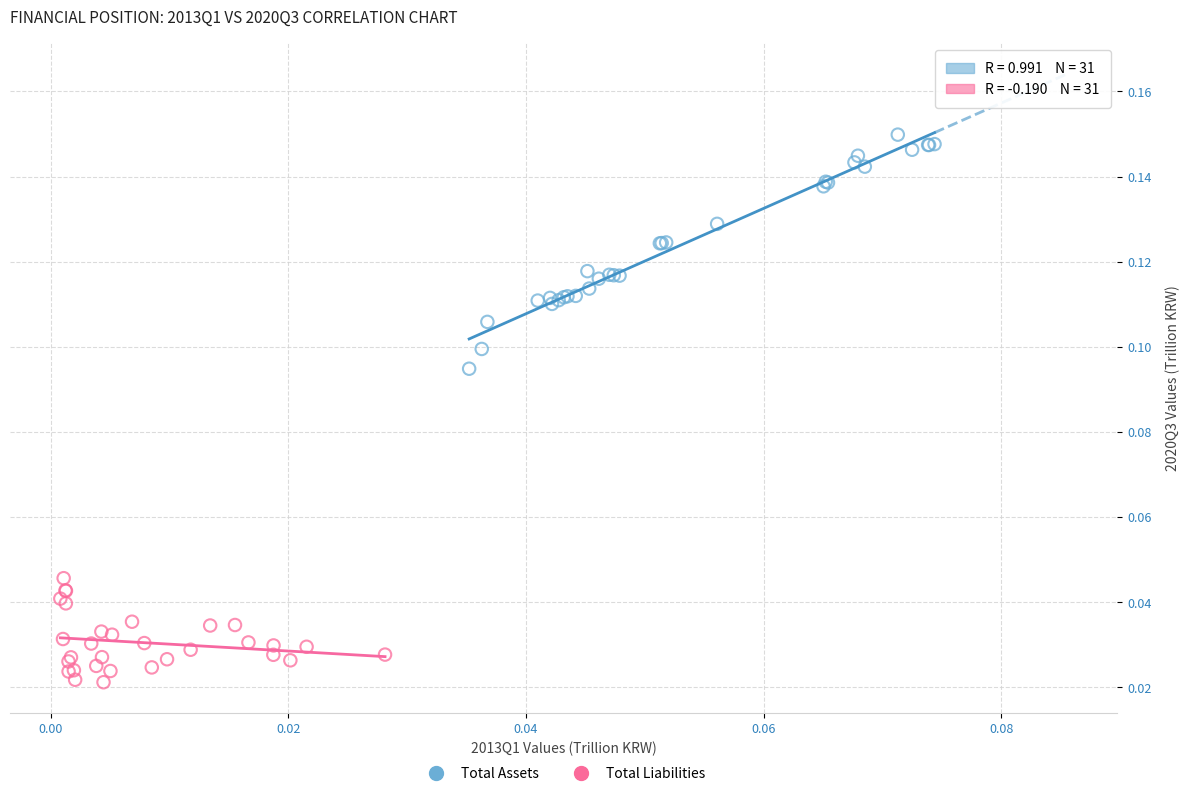

Which series contains the lowest Y value?

Total Liabilities